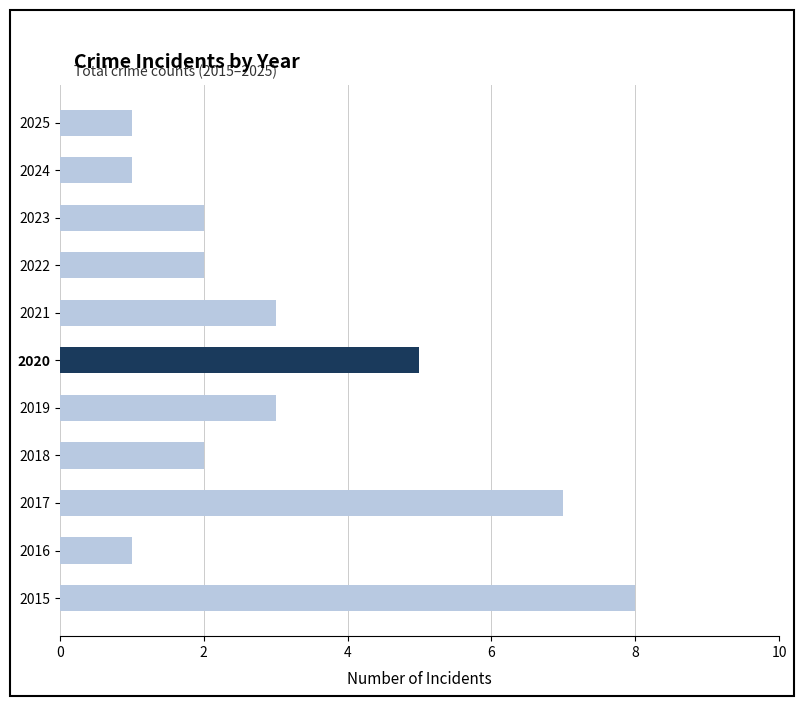

Which label corresponds to the largest value in the chart?

2015